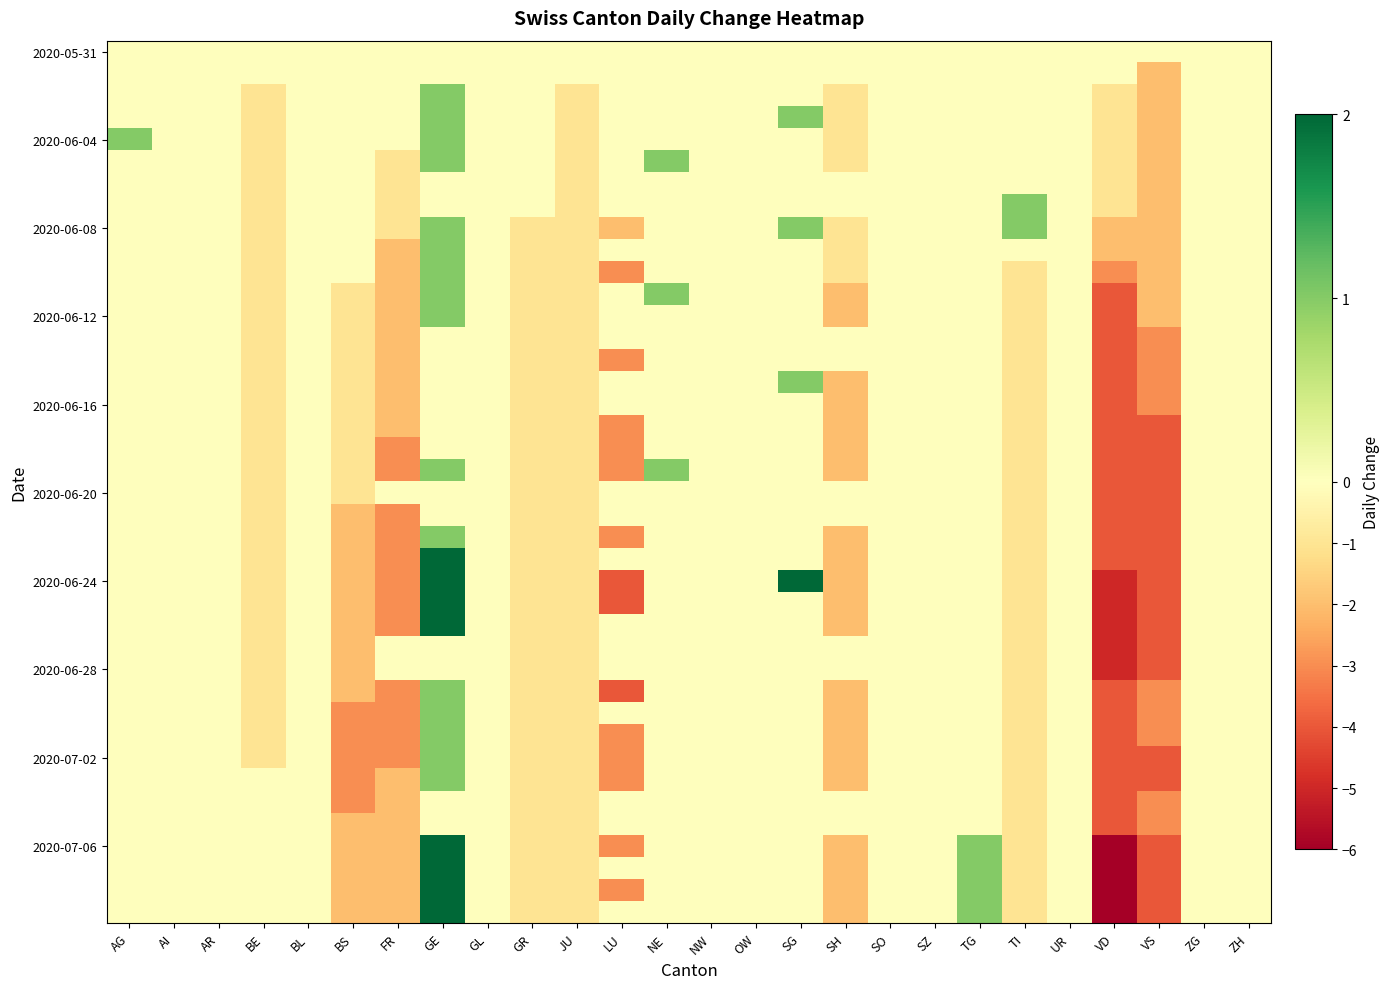

How many series are shown in this chart?

40